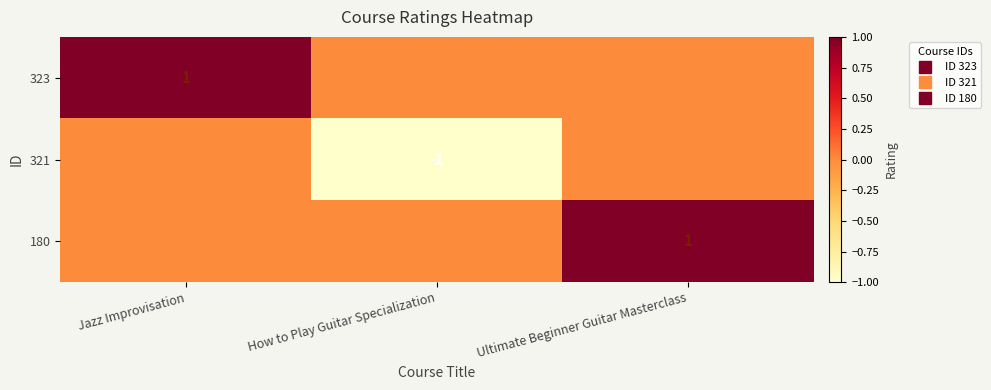

Rank the categories by 323 value from highest to lowest.

Jazz Improvisation, How to Play Guitar Specialization, Ultimate Beginner Guitar Masterclass